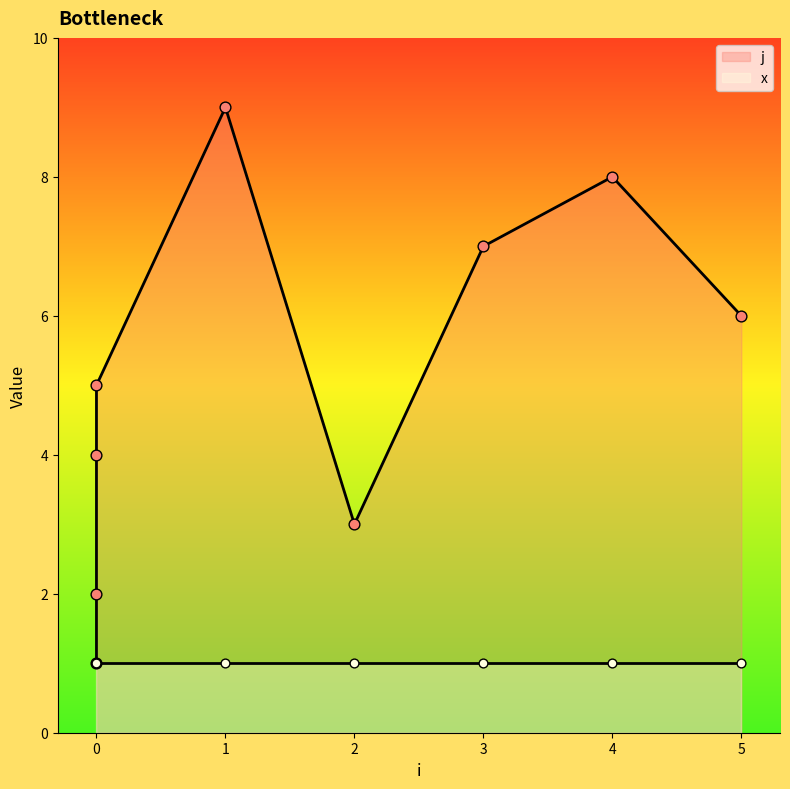

What is the ratio of the value at 0 to the value at 0?

4.0